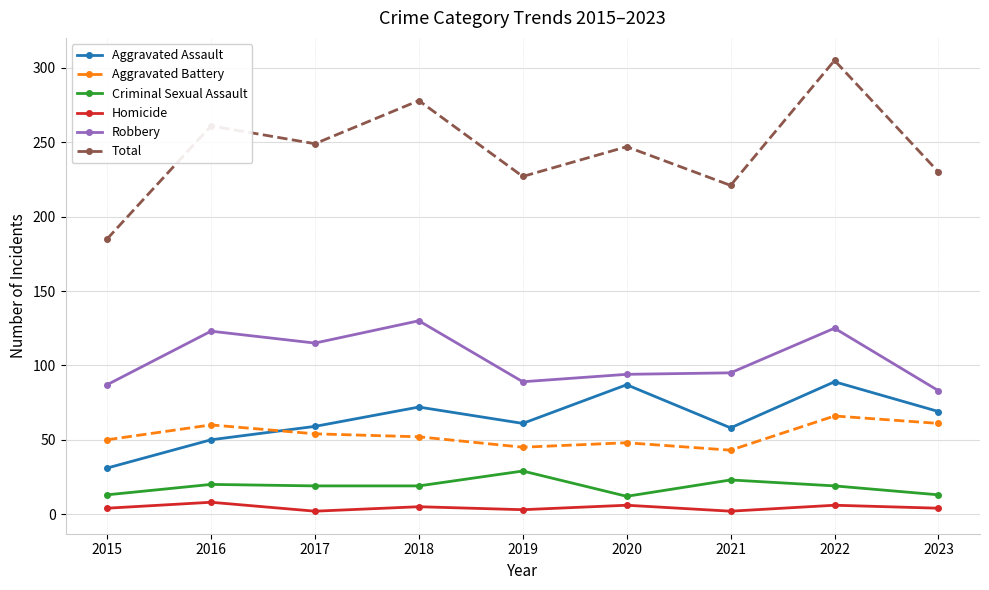

At which category is the sum across all series the highest?

2022